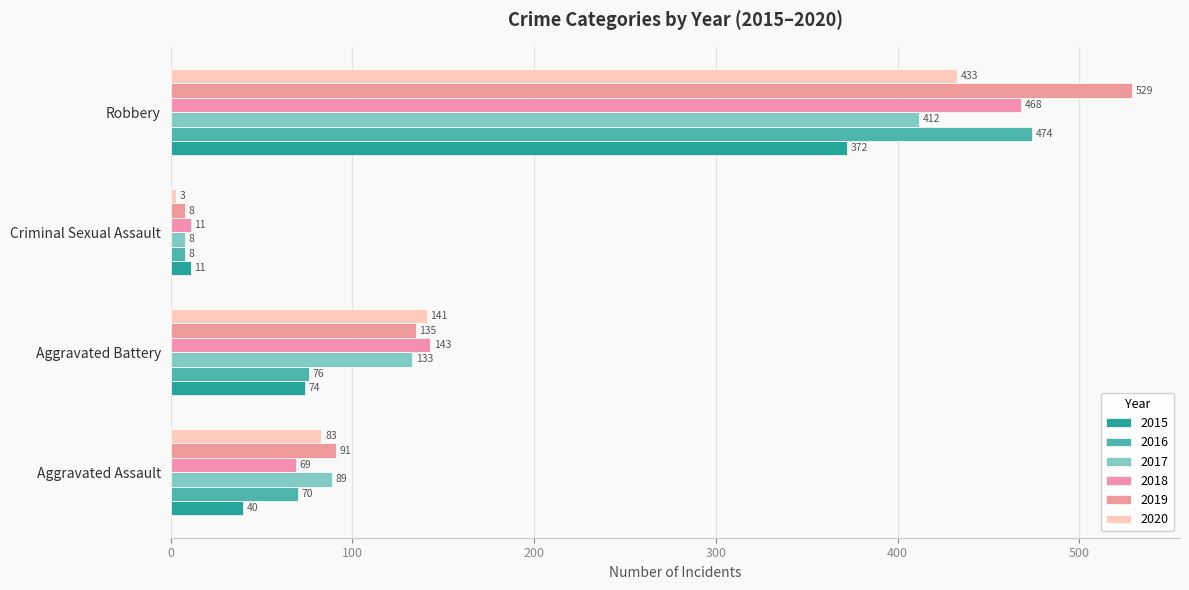

What is the smallest value displayed?

3